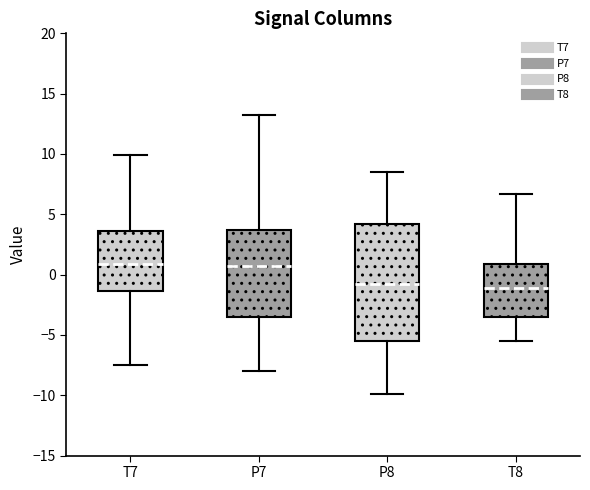

Reading left to right, read every box against the y-axis: the position of its median line, the range the box covers, and the ends of its whiskers. The values are not printed on the chart, so give them approximately, as read against the axis.

T7: median 1.0, box -1.5 to 3.5, whiskers -7.5 to 10.0
P7: median 0.5, box -3.5 to 3.5, whiskers -8.0 to 13.0
P8: median -1.0, box -5.5 to 4.0, whiskers -10.0 to 8.5
T8: median -1.0, box -3.5 to 1.0, whiskers -5.5 to 6.5